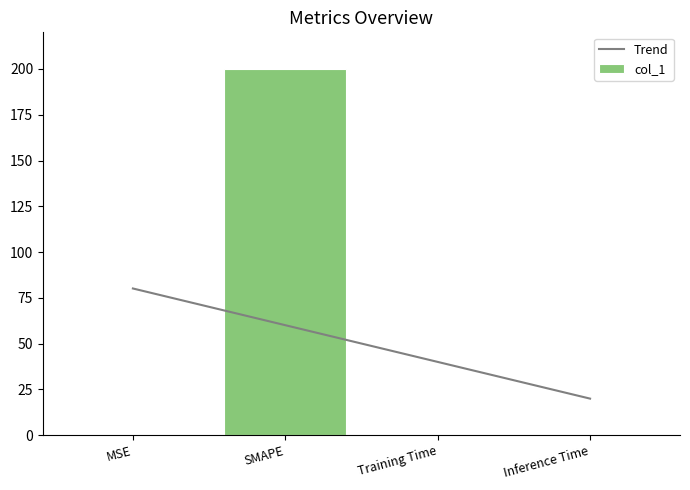

The Trend series shows 23.1 at SMAPE. True or false?

False